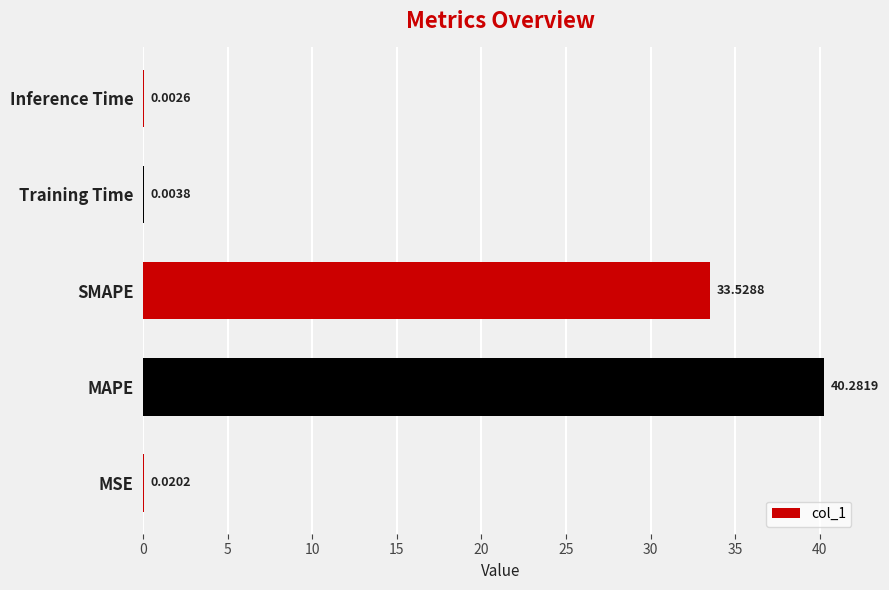

What is the sum of all values?

73.8